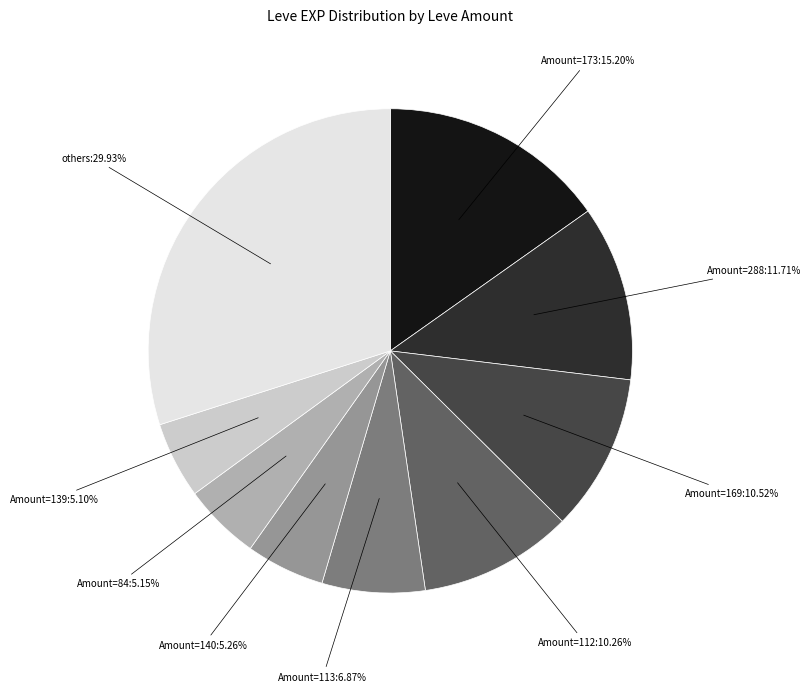

Is there any slice that represents more than half of the pie?

No